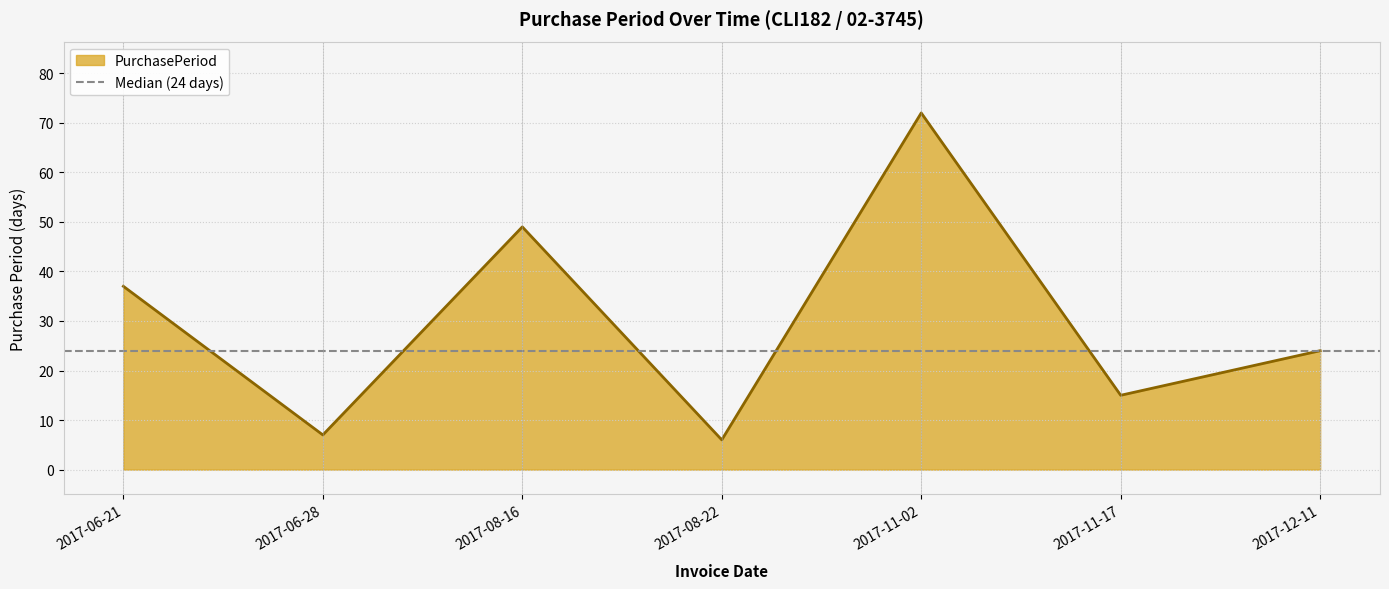

What is the highest value of the PurchasePeriod series?

72